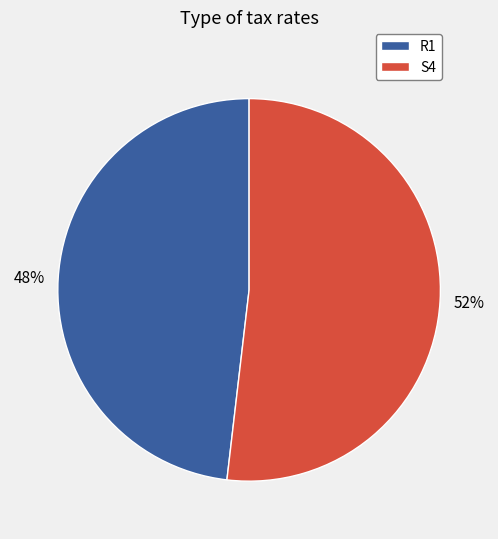

To the nearest percent, what portion does R1 represent?

48%